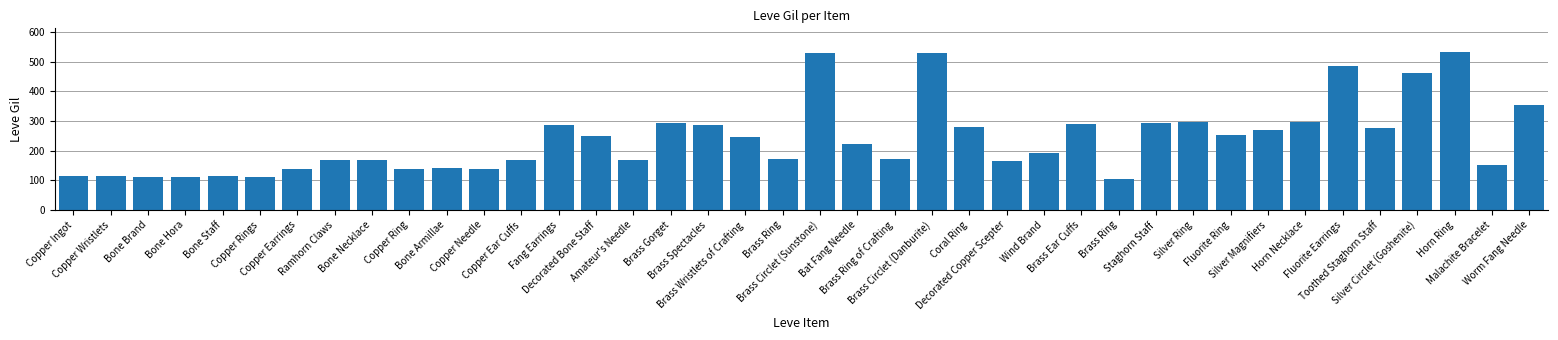

Does the chart contain any negative values?

No